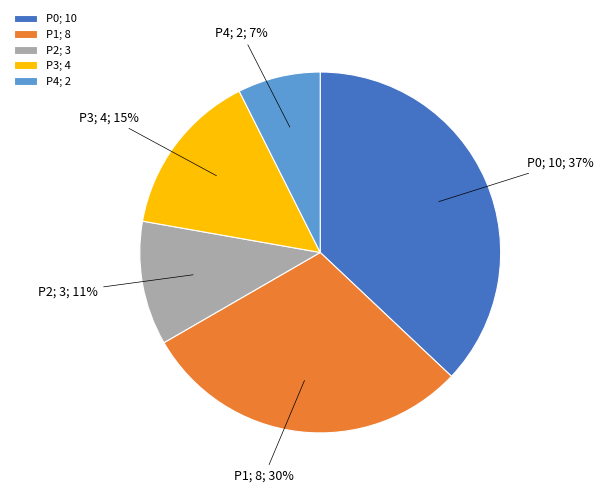

Between P3; 4 and P4; 2, which is larger?

P3; 4